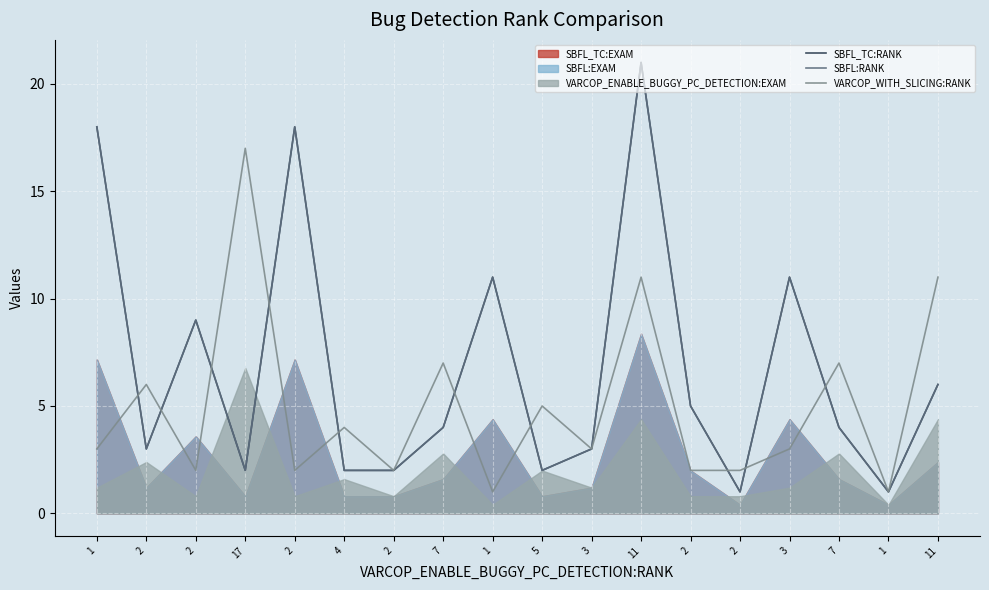

At which label does SBFL_TC:RANK reach its peak?

11